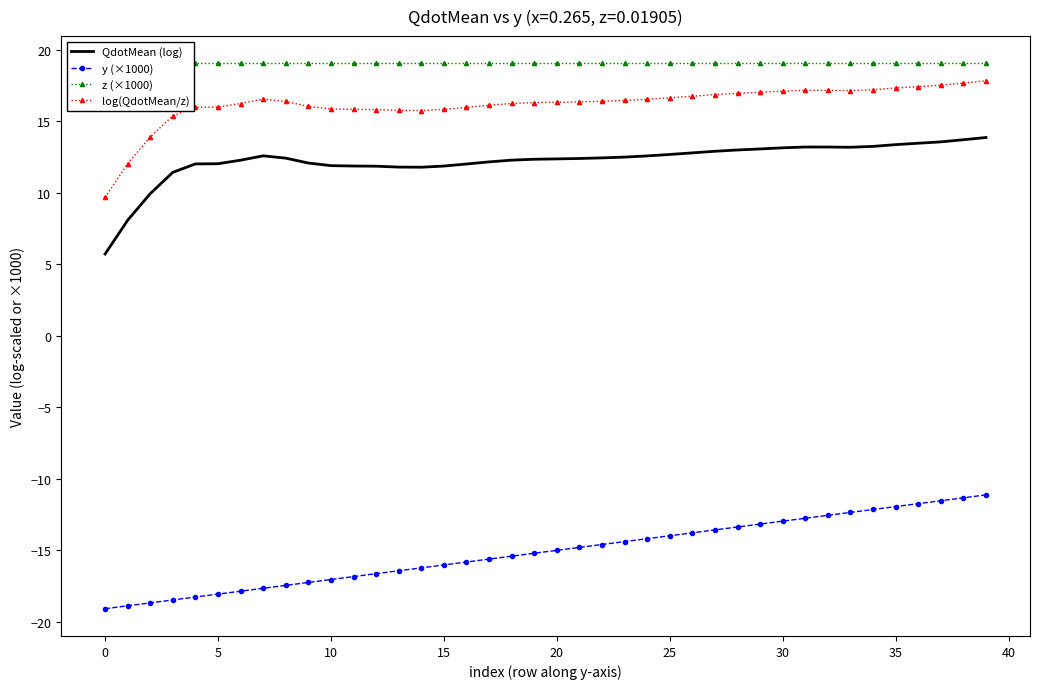

Which series has the largest range (max minus min)?

QdotMean (log)